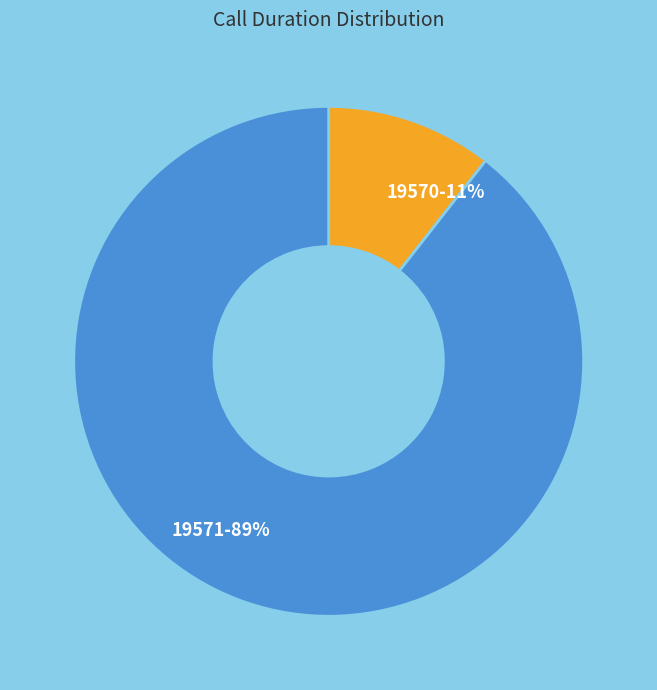

Do 19570 and 19571 together represent more than half of the pie?

Yes